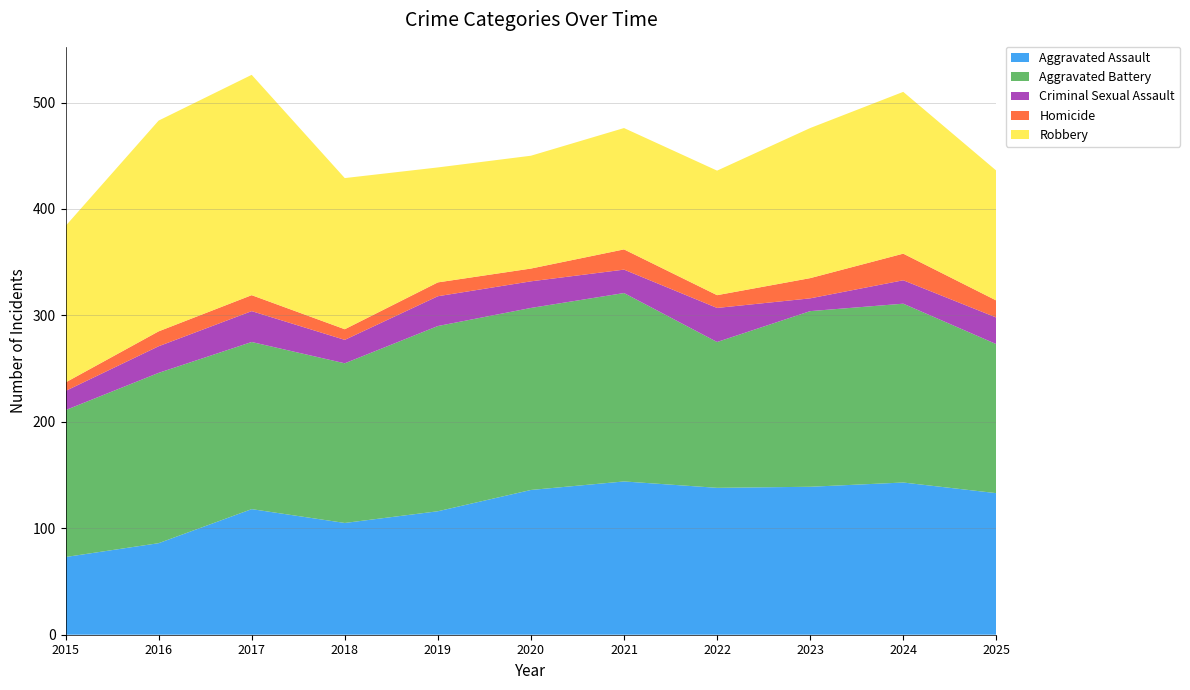

Reading left to right, transcribe all the data shown in this chart.

Aggravated Assault: 2015=73	2016=86	2017=118	2018=105	2019=116	2020=136	2021=144	2022=138	2023=139	2024=143	2025=133
Aggravated Battery: 2015=138	2016=160	2017=157	2018=150	2019=174	2020=171	2021=177	2022=137	2023=165	2024=168	2025=140
Criminal Sexual Assault: 2015=18	2016=25	2017=29	2018=22	2019=28	2020=25	2021=22	2022=32	2023=12	2024=22	2025=25
Homicide: 2015=8	2016=14	2017=15	2018=10	2019=13	2020=12	2021=19	2022=12	2023=19	2024=25	2025=16
Robbery: 2015=147	2016=198	2017=207	2018=142	2019=108	2020=106	2021=114	2022=117	2023=141	2024=152	2025=122